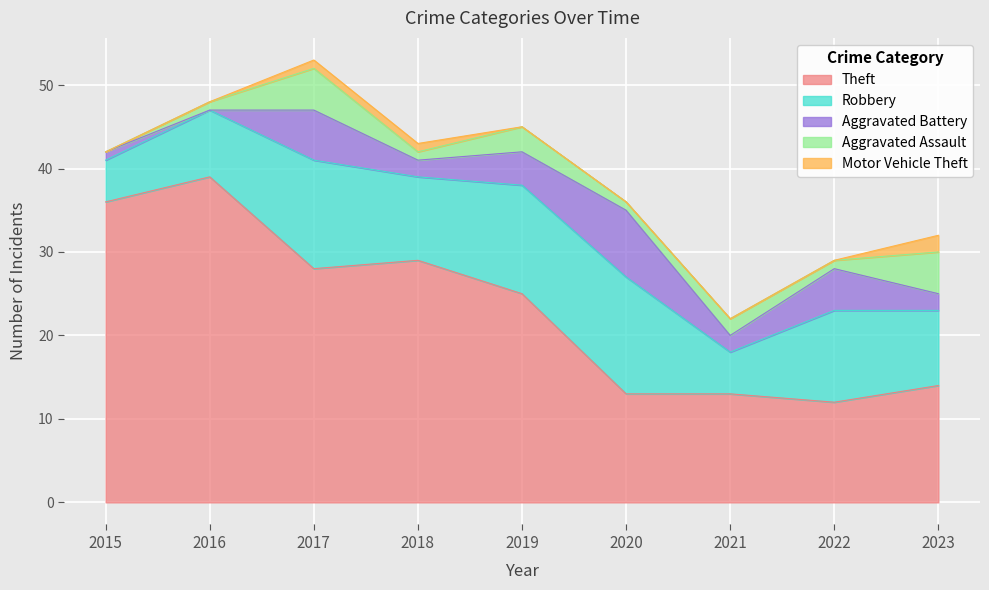

Which series has the largest total across all categories?

Theft